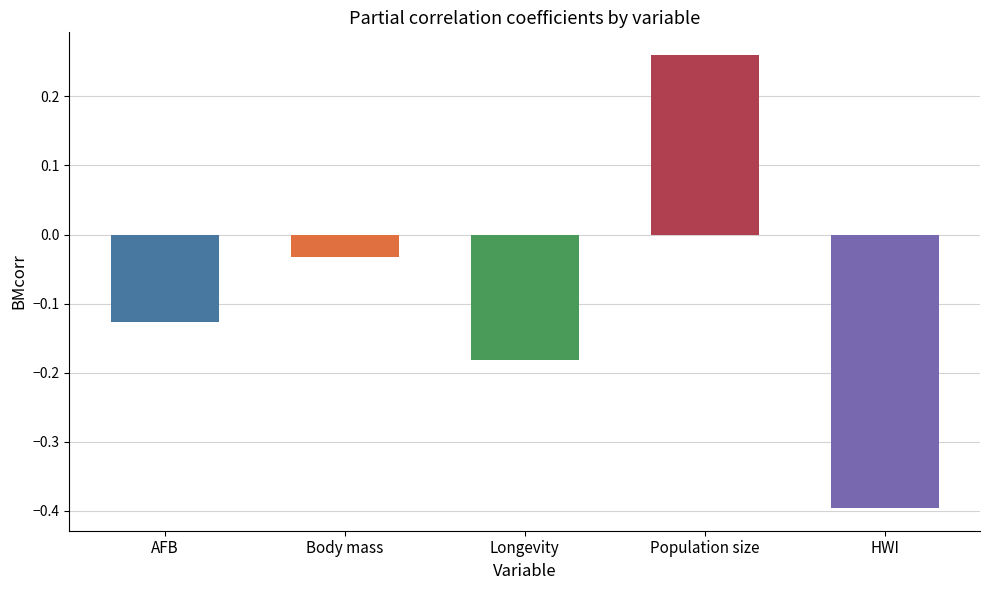

List the labels in order of value, largest first.

Population size, Body mass, AFB, Longevity, HWI